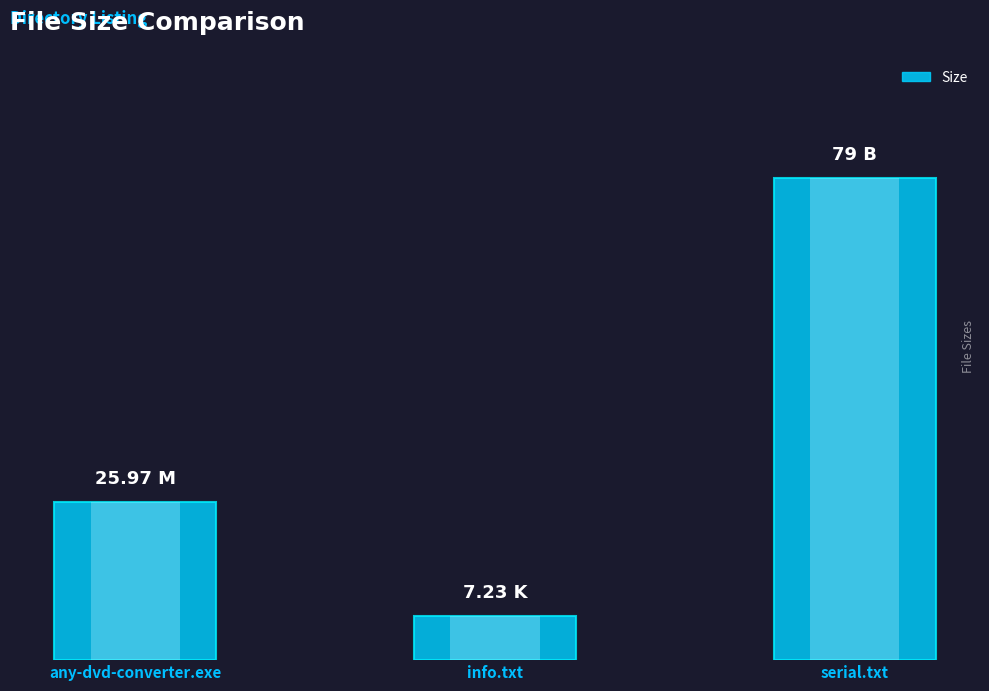

What is the change in value from info.txt to serial.txt?

+71.8